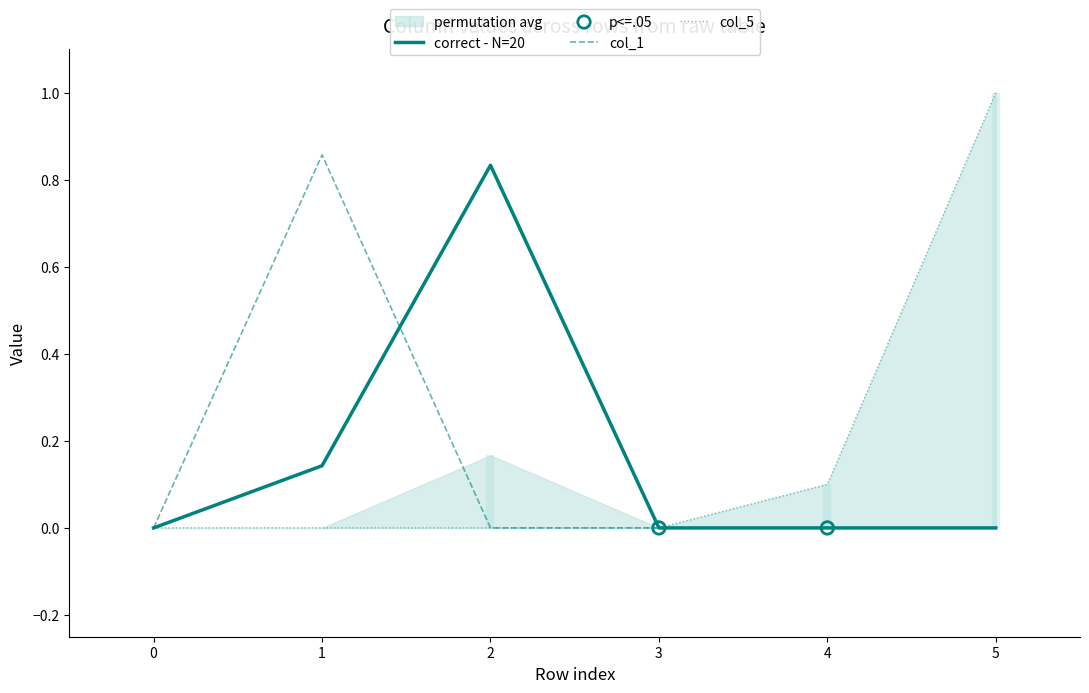

At how many categories does at least one series exceed 0?

4